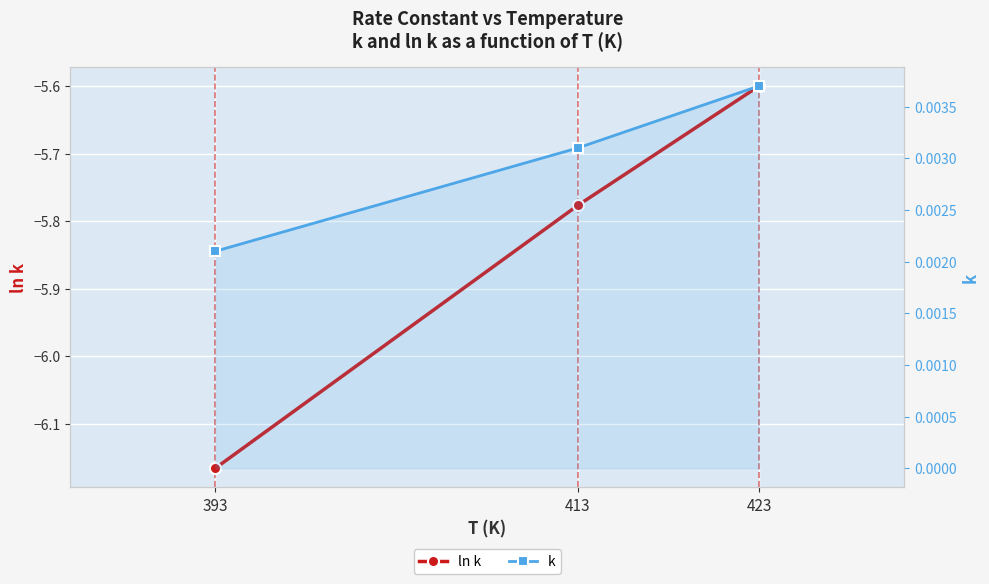

What is the value of the ln k point at the 1st from the left?

-6.2